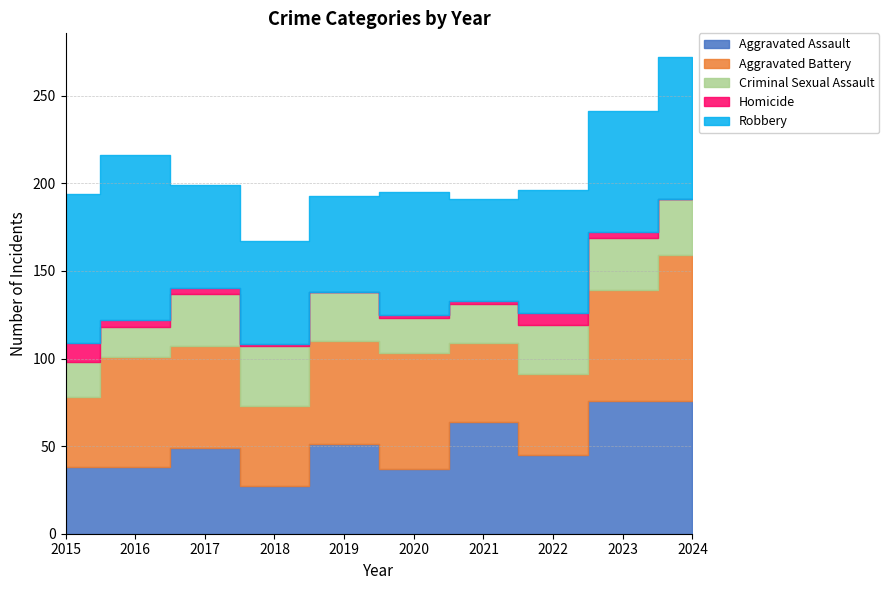

How many values in the Homicide series exceed 3?

3